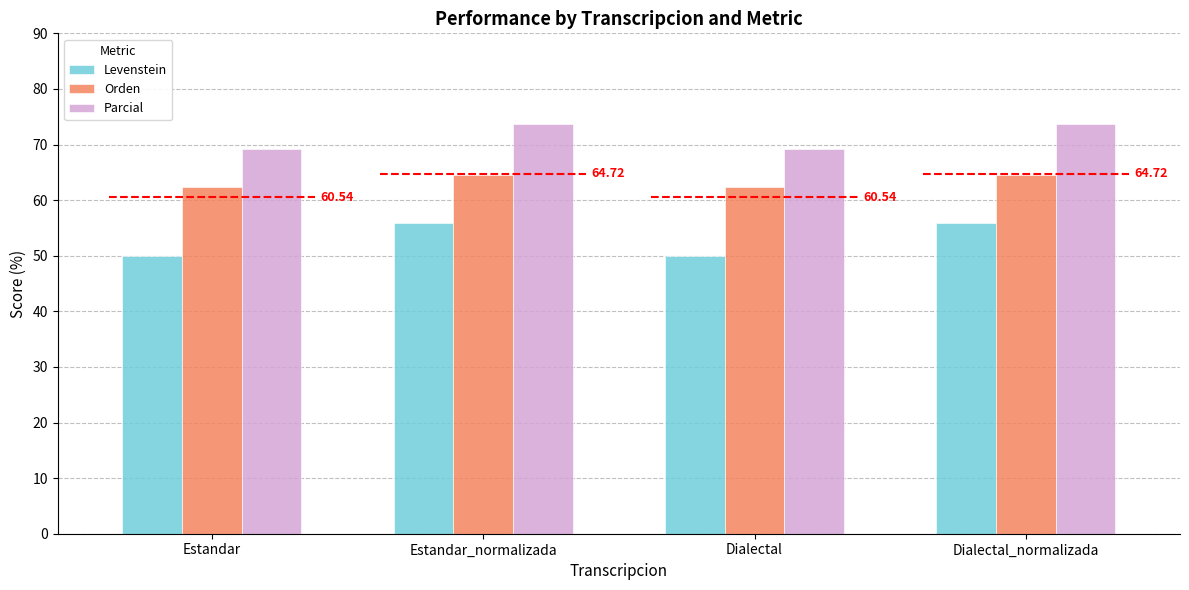

Rank the categories by Levenstein value from highest to lowest.

Estandar_normalizada, Dialectal_normalizada, Estandar, Dialectal